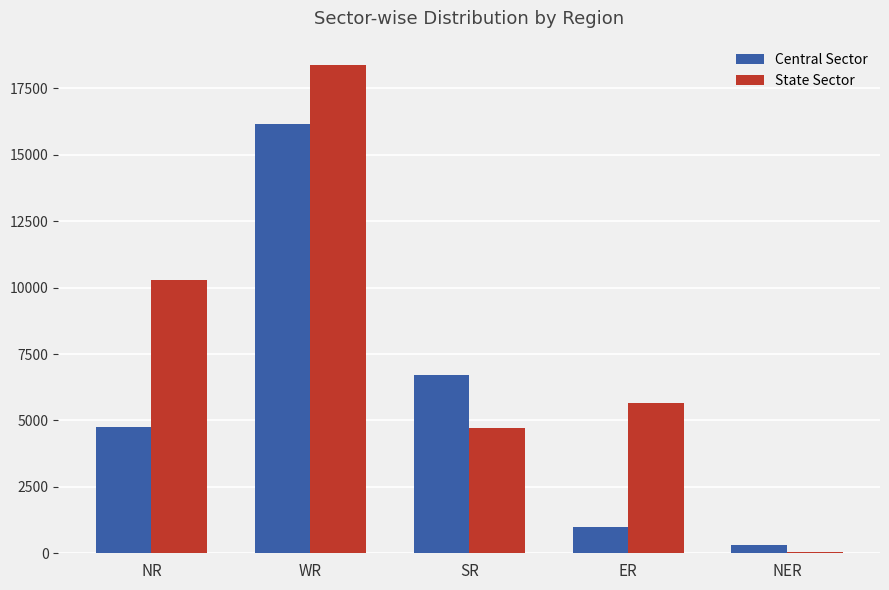

Is the value of State Sector at NR greater than the value of Central Sector at WR?

No